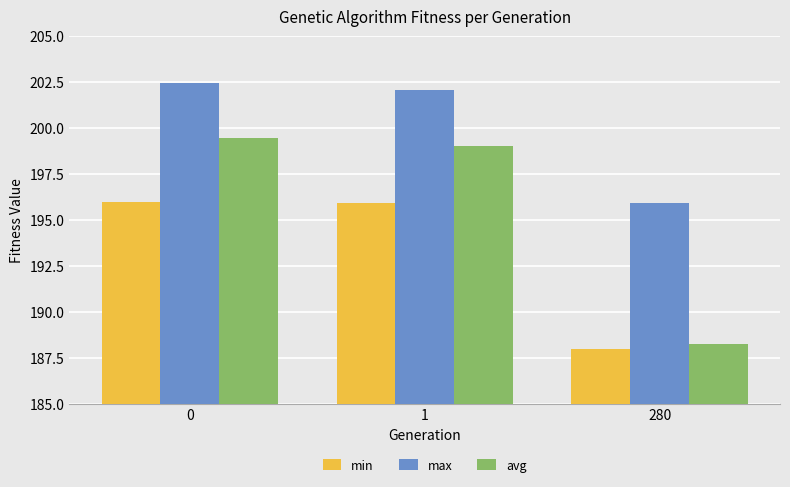

Are the bars horizontal?

No